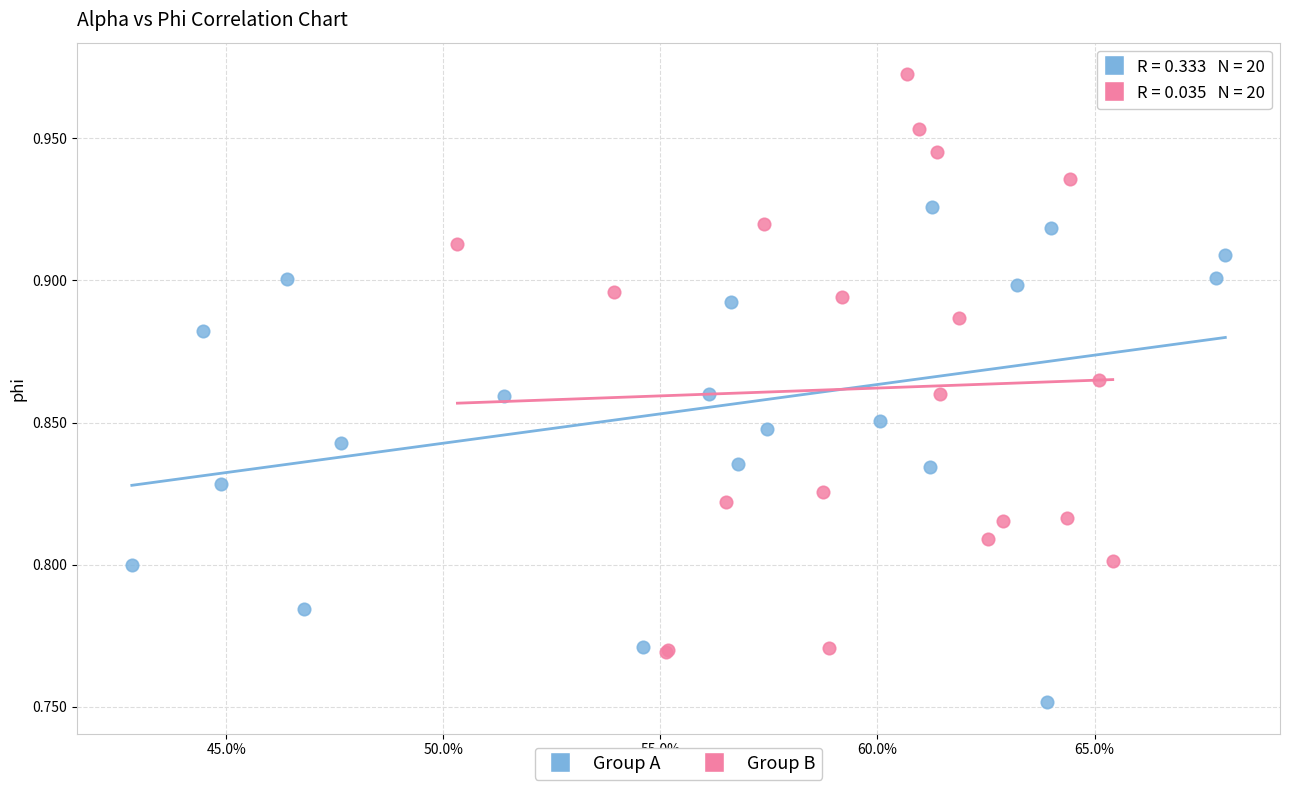

Which series contains the highest Y value?

Group B